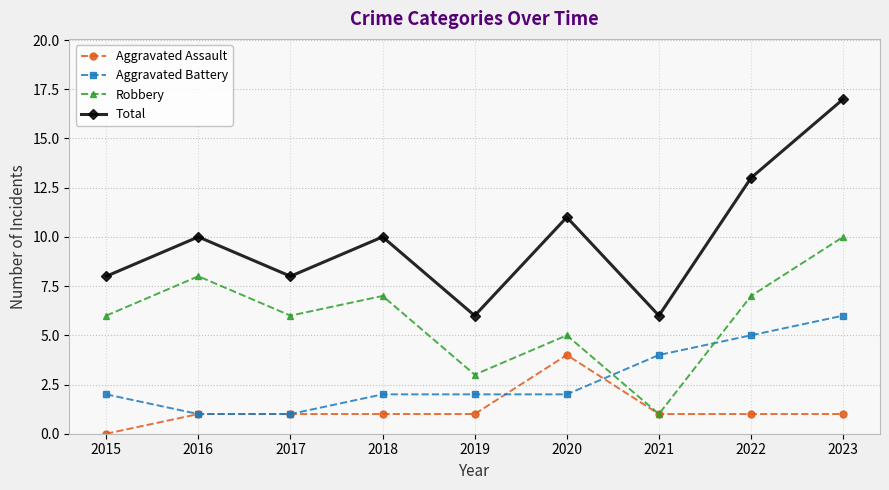

Is this an area chart (filled region under the line)?

No